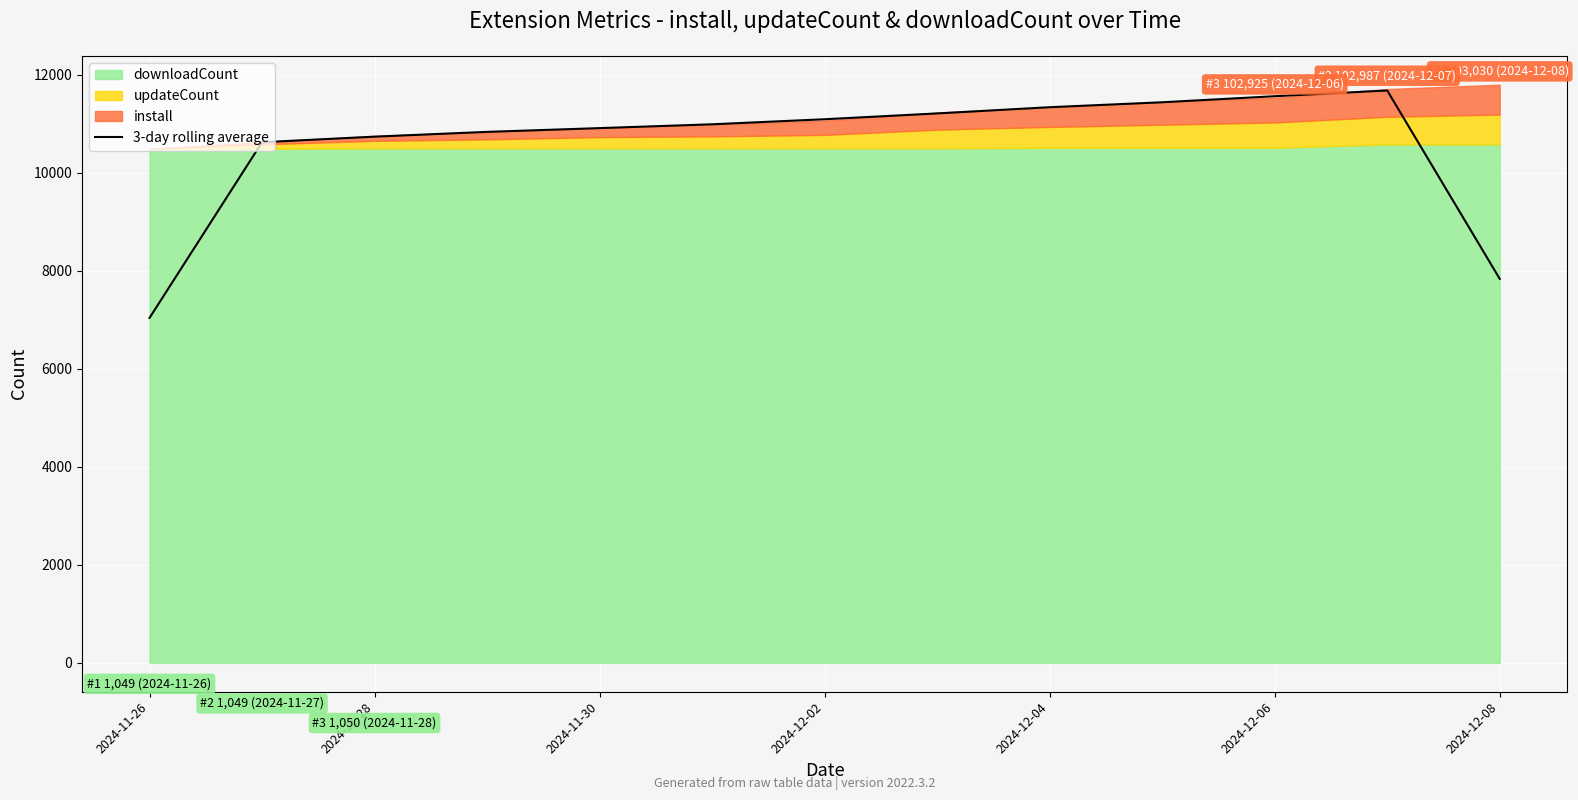

What is the maximum value for 3-day rolling average?

11679.7